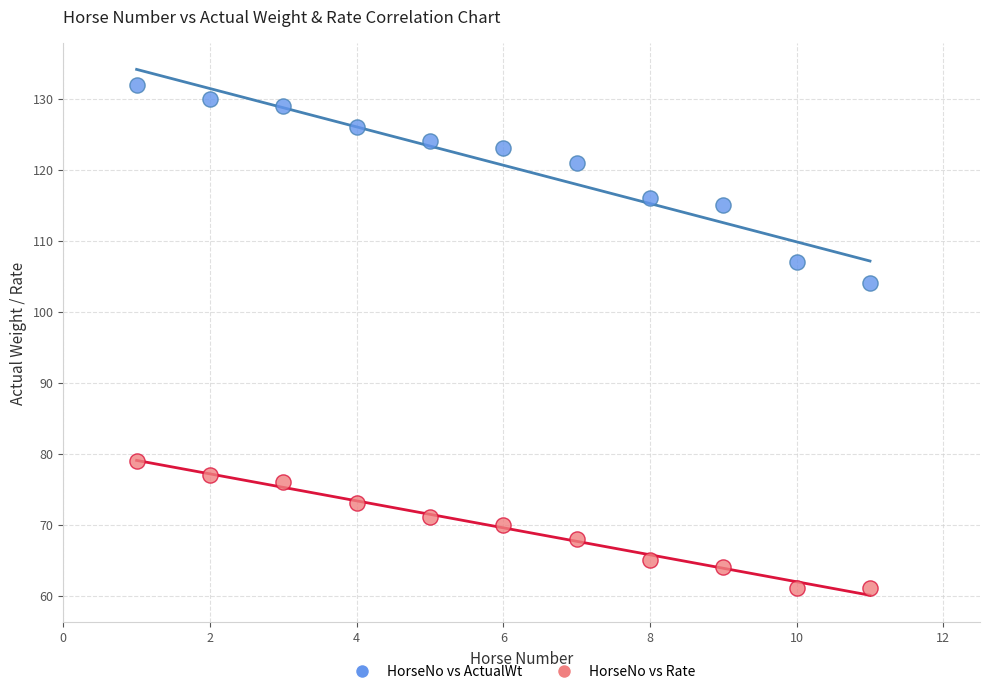

Which series reaches the minimum Y coordinate?

HorseNo vs Rate